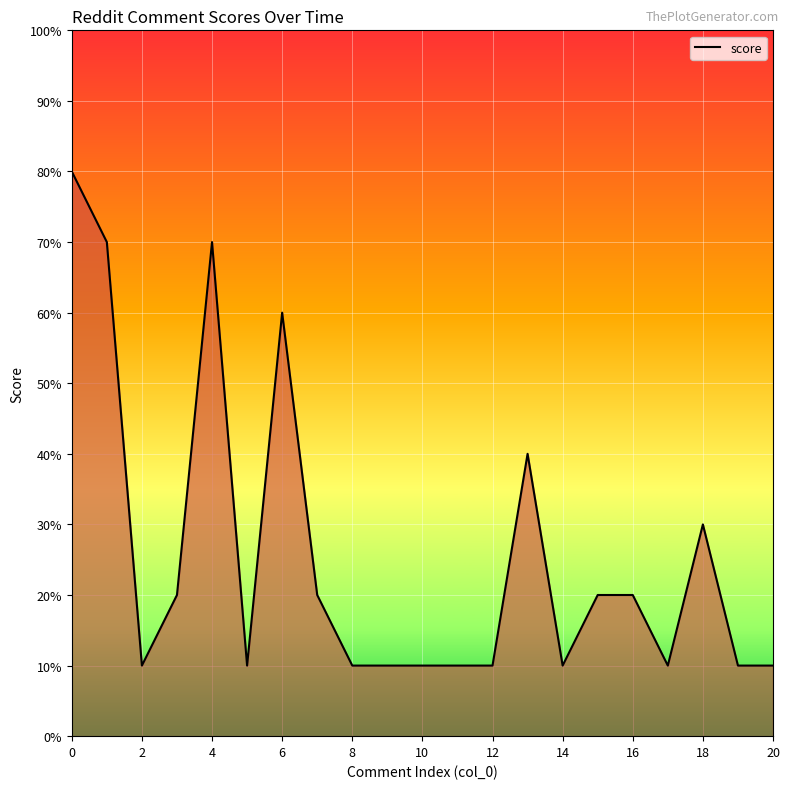

How many points are lower than both their immediate neighbors (excluding endpoints)?

4